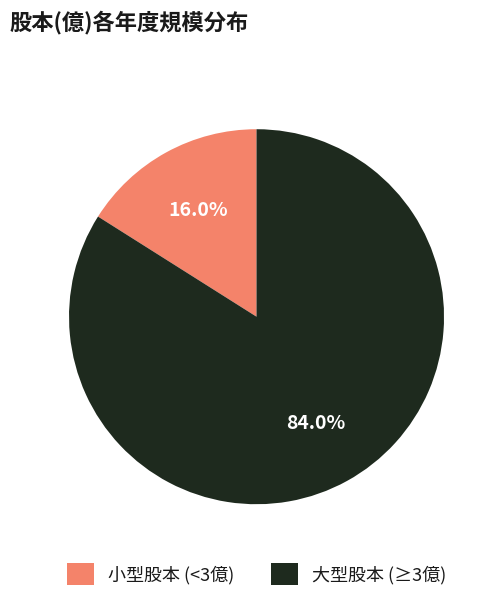

Is there any slice that represents more than half of the pie?

Yes